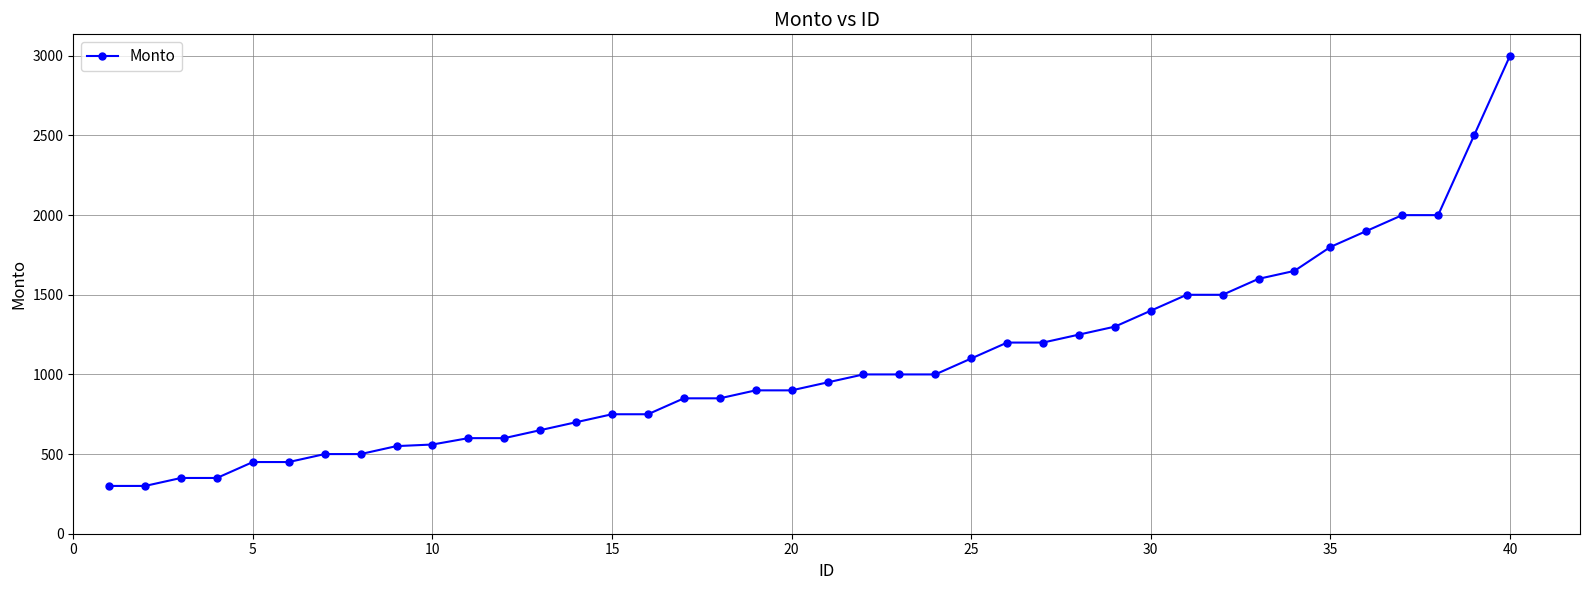

What is the smallest value displayed?

300